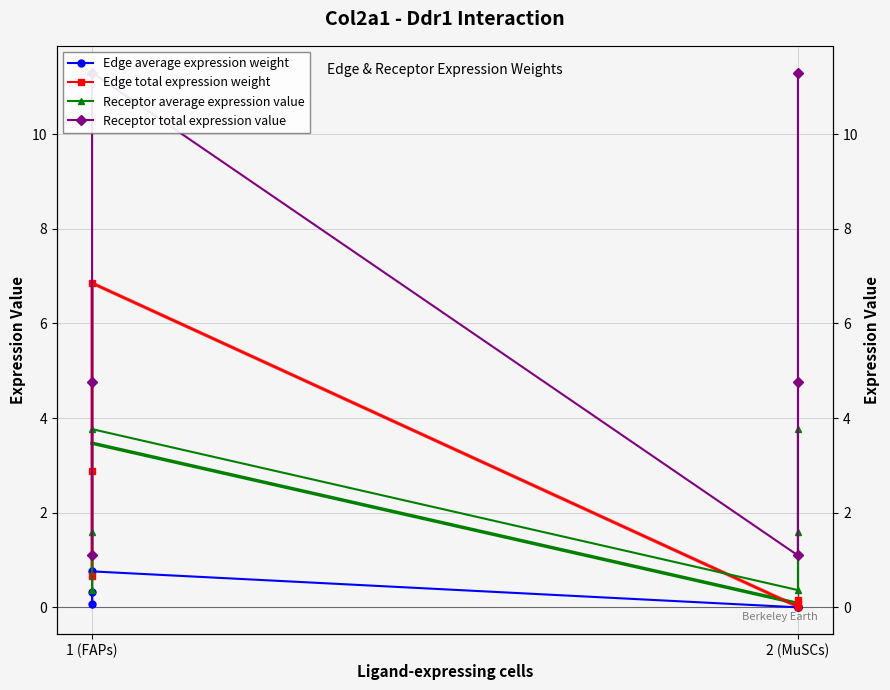

Reading left to right, what are all the values shown in this chart?

Edge average expression weight: 0.1	0.3	0.8	0.0	0.0	0.0
Edge total expression weight: 0.7	2.9	6.9	0.0	0.1	0.2
Receptor average expression value: 0.4	1.6	3.8	0.4	1.6	3.8
Receptor total expression value: 1.1	4.8	11.3	1.1	4.8	11.3